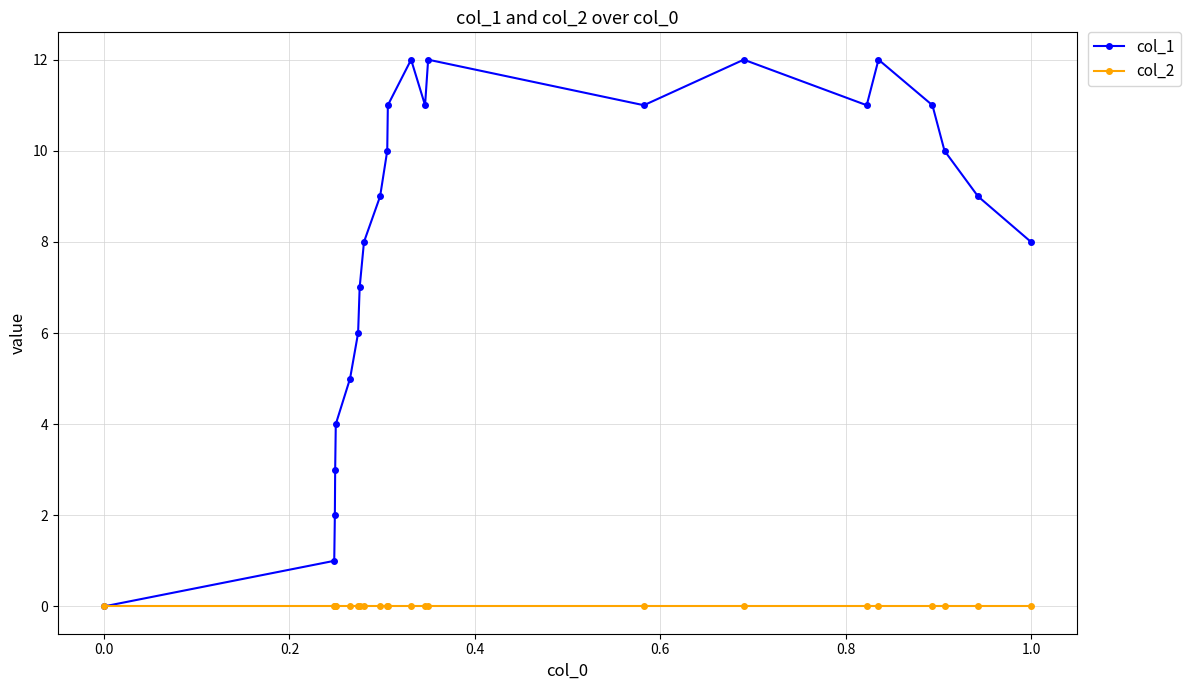

Which series has the largest total across all categories?

col_1